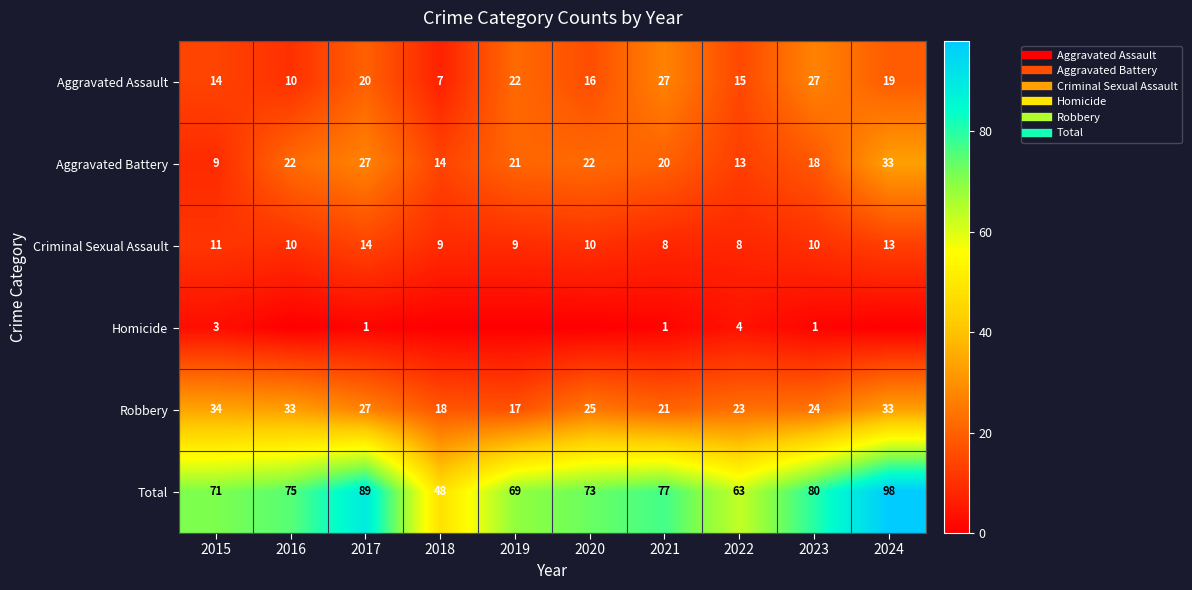

Count the number of categories in the chart.

10